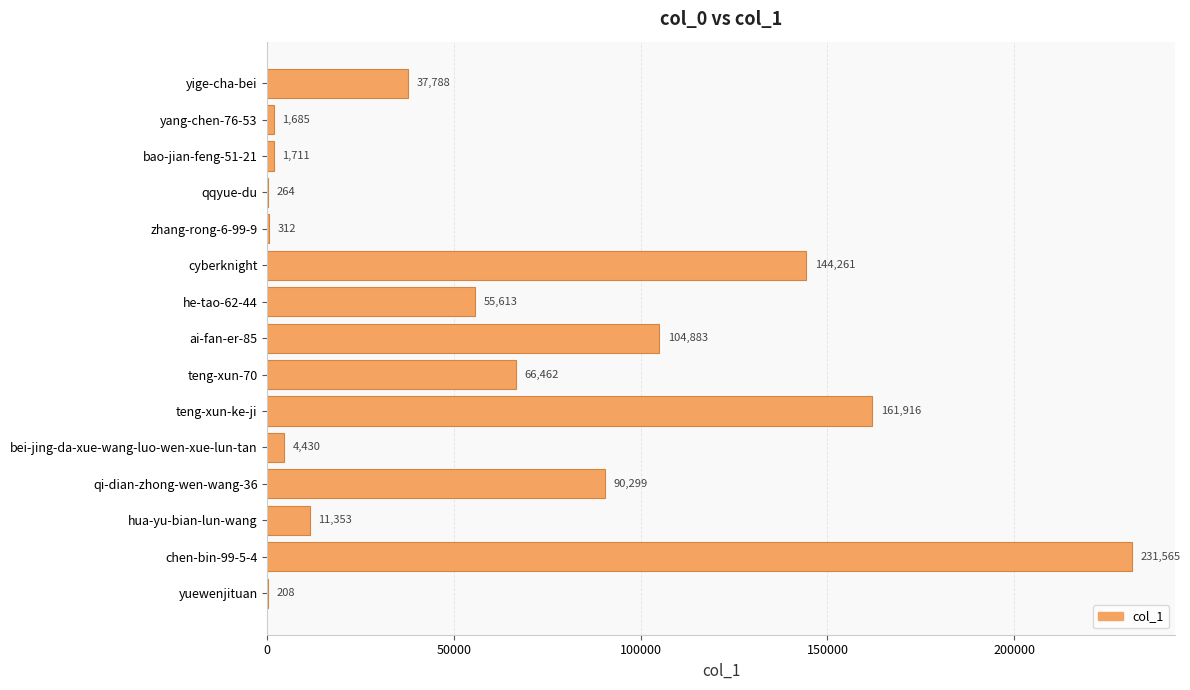

True or false: the data shows 55613 at he-tao-62-44.

True